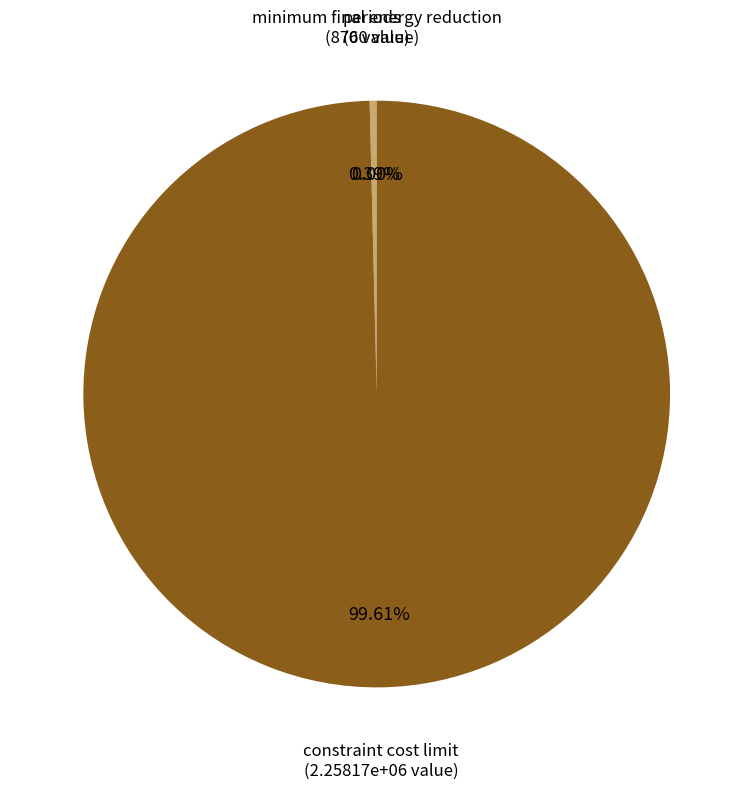

Combined, do minimum final energy reduction and constraint cost limit account for over 50%?

Yes